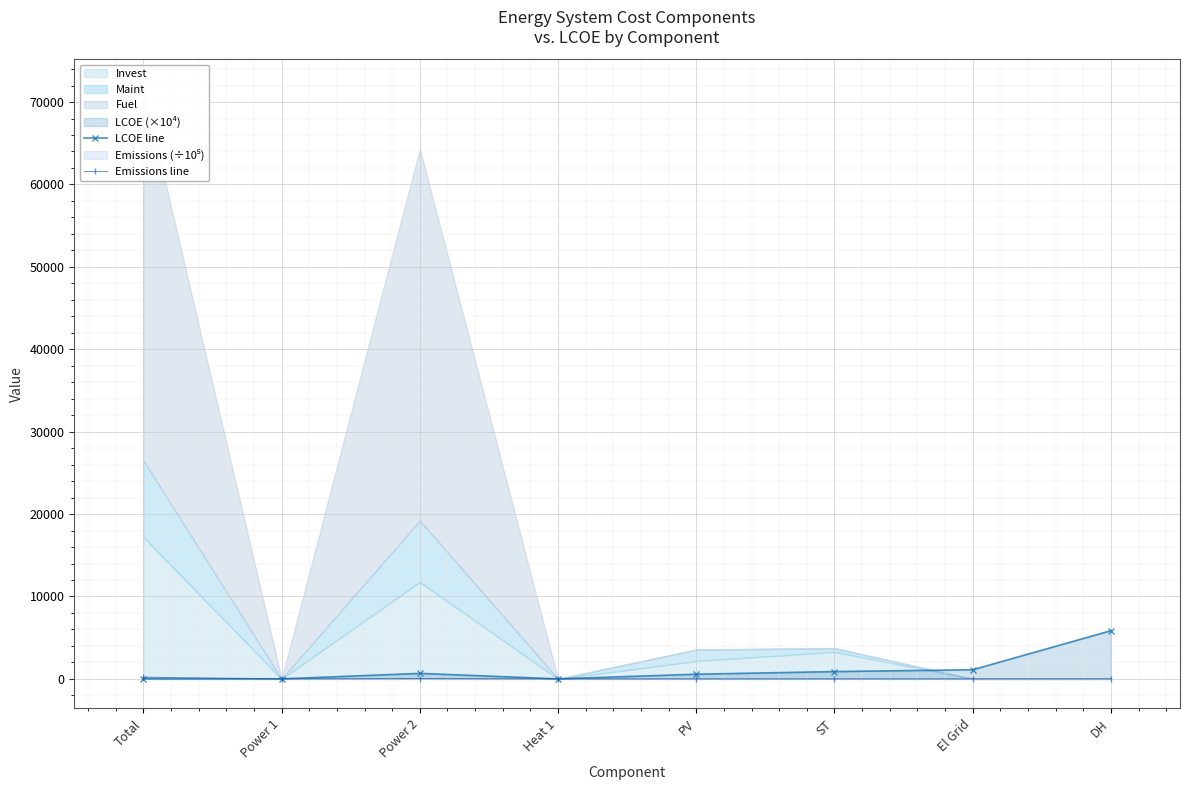

In LCOE line, how many points are higher than both neighbors (excluding endpoints)?

1